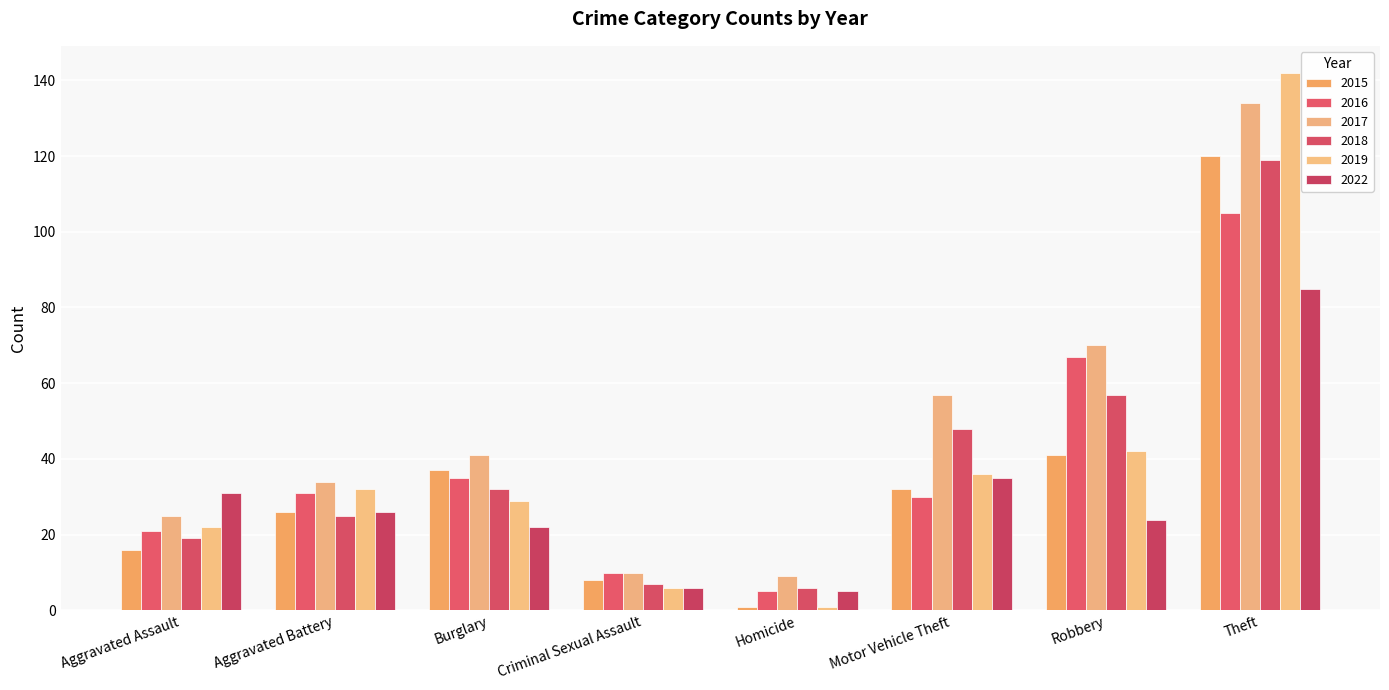

Is the value of 2022 at Aggravated Assault greater than the value of 2018 at Robbery?

No